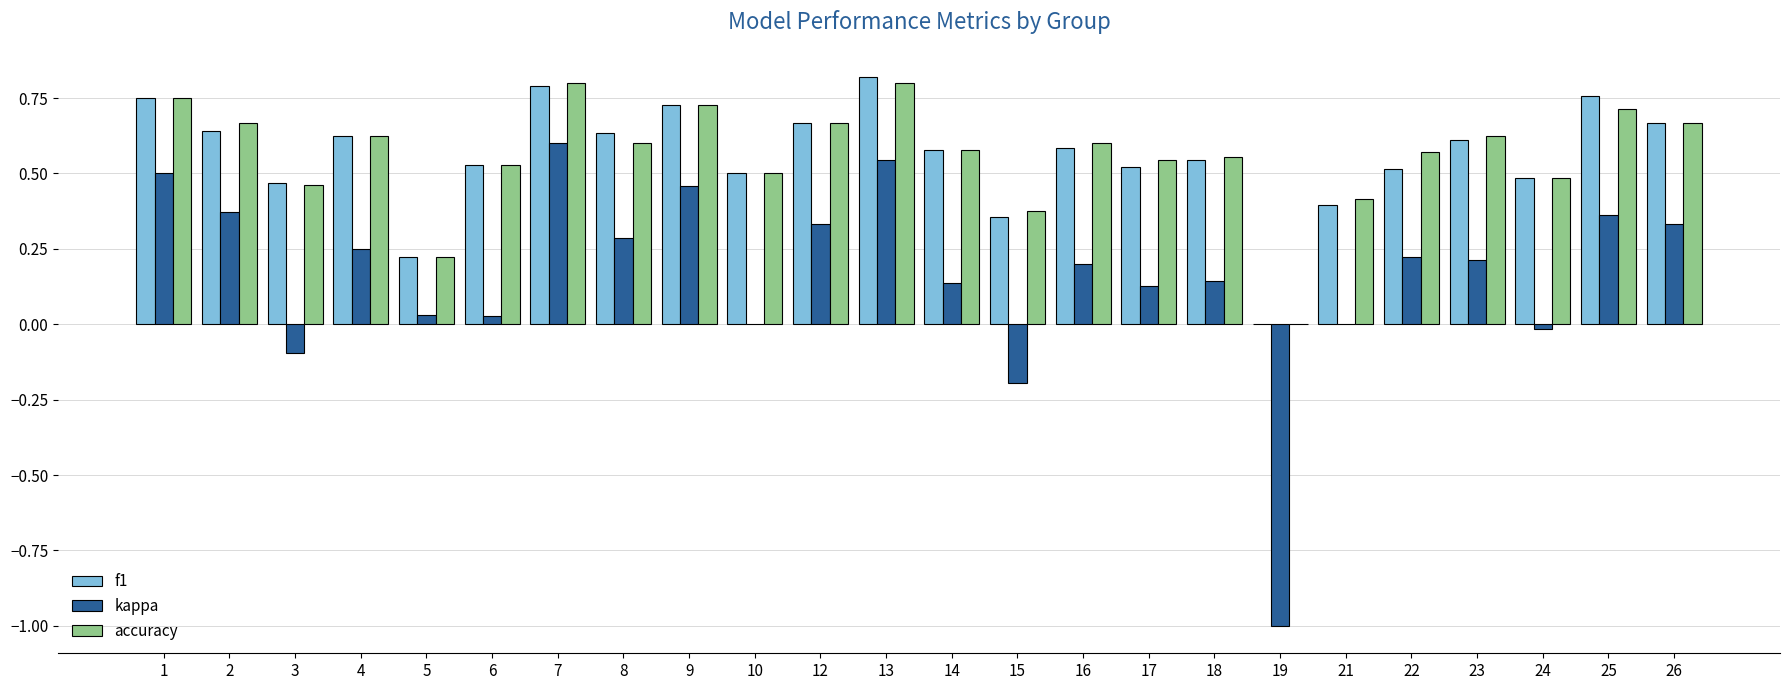

Is the value of f1 at 18 greater than the value of accuracy at 4?

No